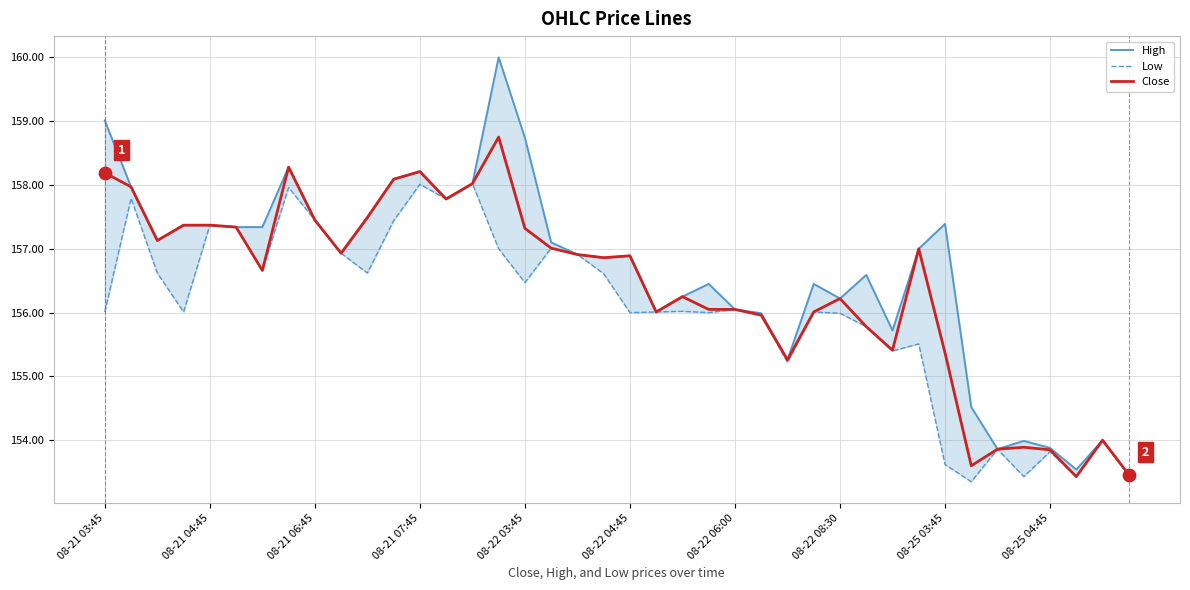

Which series reaches the minimum Y coordinate?

Low